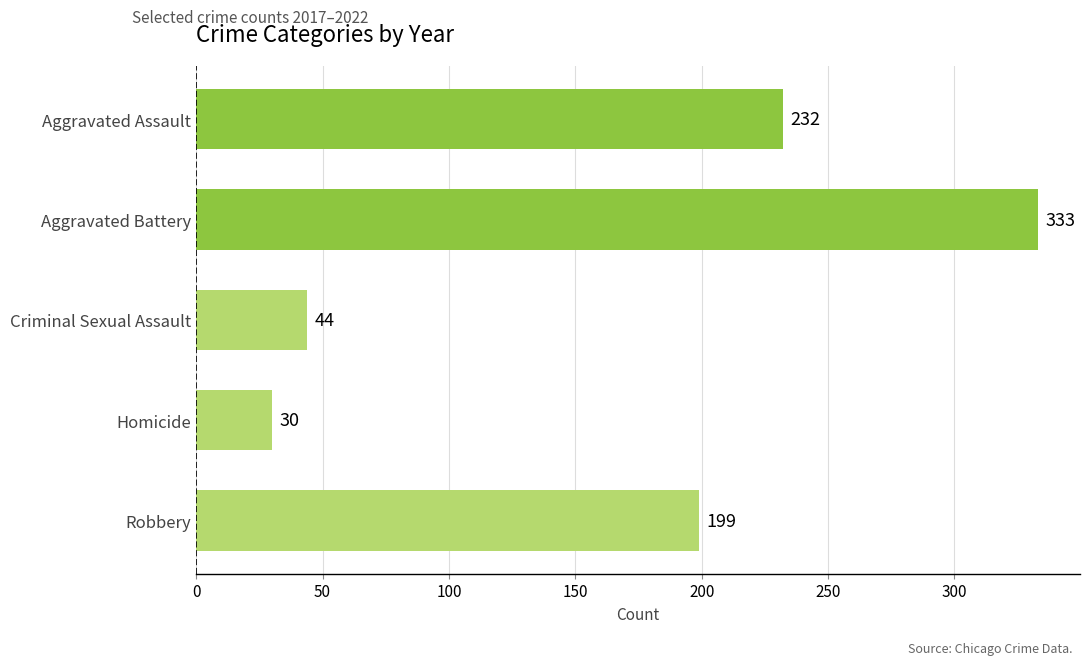

Where is the data nearest to the value 181?

Robbery